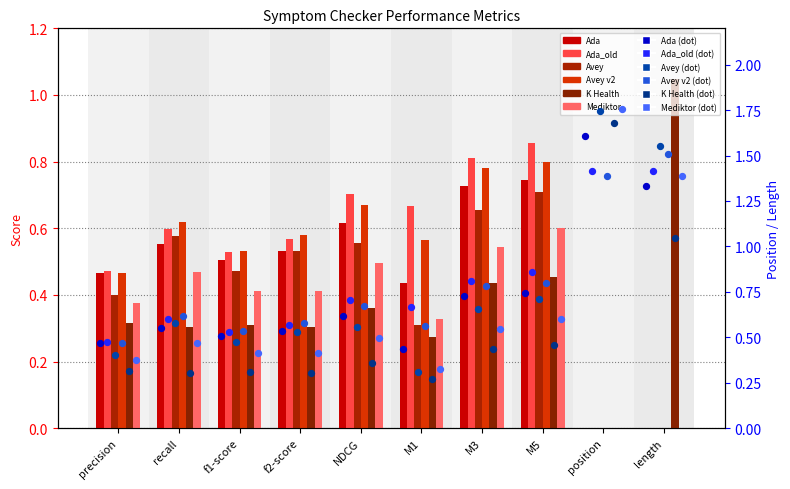

Which series reaches the maximum Y coordinate?

Mediktor